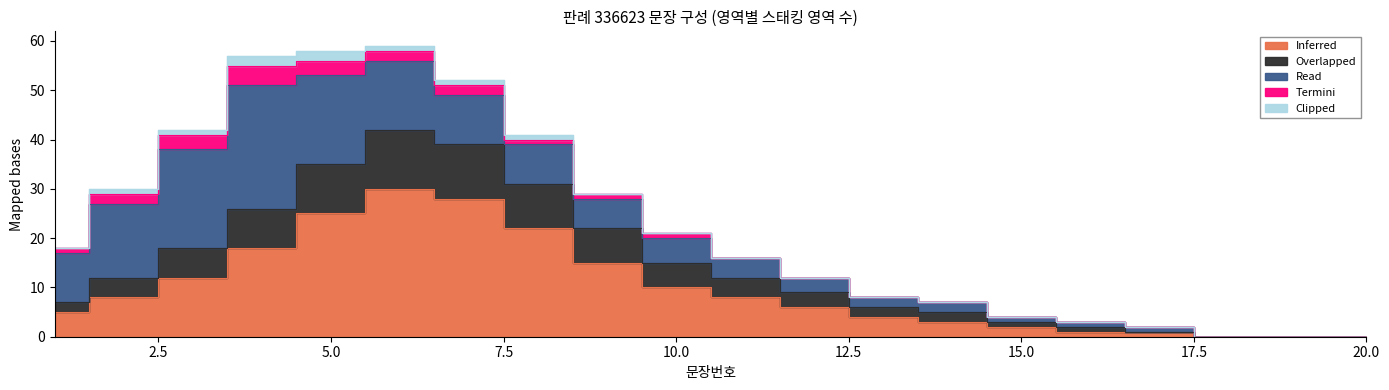

Reading left to right, list all the values displayed in this chart.

Inferred: 1=5	2=8	3=12	4=18	5=25	6=30	7=28	8=22	9=15	10=10	11=8	12=6	13=4	14=3	15=2	16=1	17=1	18=0	19=0	20=0
Overlapped: 1=2	2=4	3=6	4=8	5=10	6=12	7=11	8=9	9=7	10=5	11=4	12=3	13=2	14=2	15=1	16=1	17=0	18=0	19=0	20=0
Read: 1=10	2=15	3=20	4=25	5=18	6=14	7=10	8=8	9=6	10=5	11=4	12=3	13=2	14=2	15=1	16=1	17=1	18=0	19=0	20=0
Termini: 1=1	2=2	3=3	4=4	5=3	6=2	7=2	8=1	9=1	10=1	11=0	12=0	13=0	14=0	15=0	16=0	17=0	18=0	19=0	20=0
Clipped: 1=0	2=1	3=1	4=2	5=2	6=1	7=1	8=1	9=0	10=0	11=0	12=0	13=0	14=0	15=0	16=0	17=0	18=0	19=0	20=0